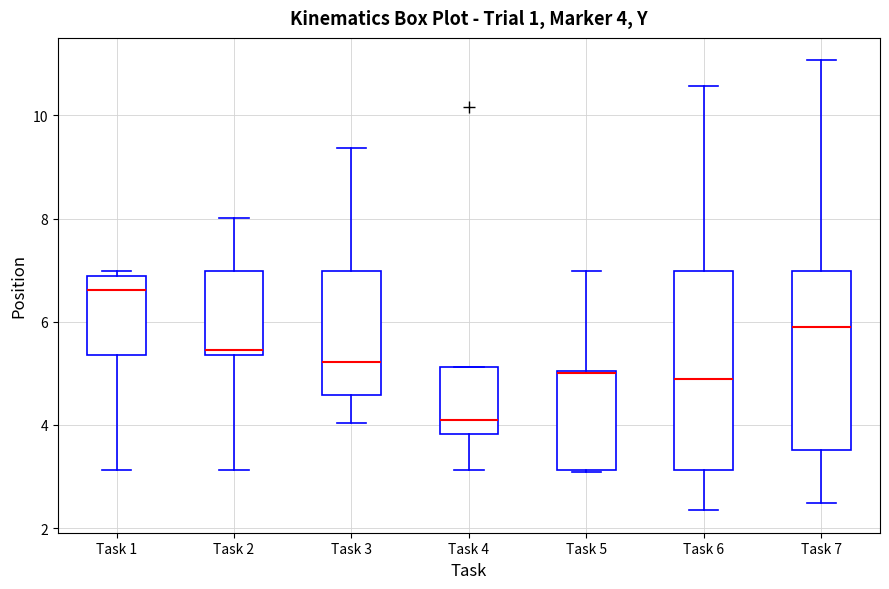

Comparing the boxes themselves (not the whiskers), which one is the tallest?

Task 6